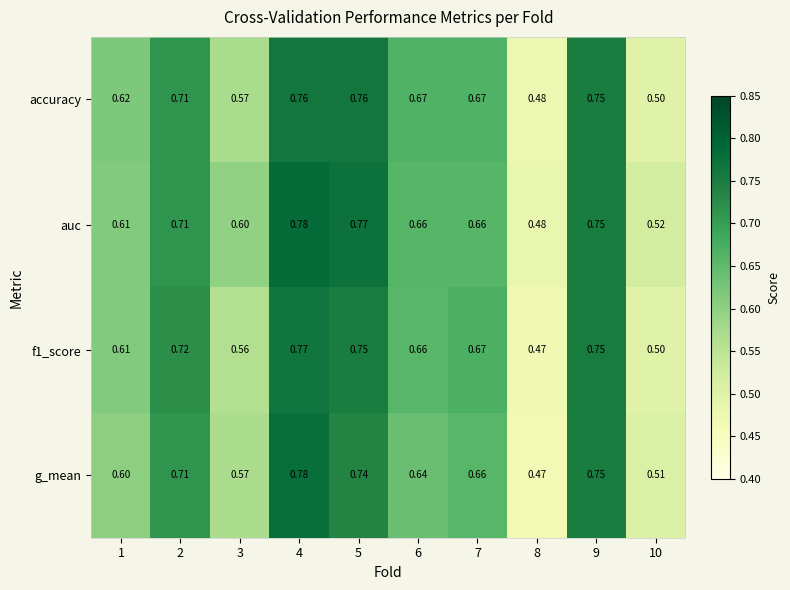

Which label corresponds to the smallest value in the chart?

8